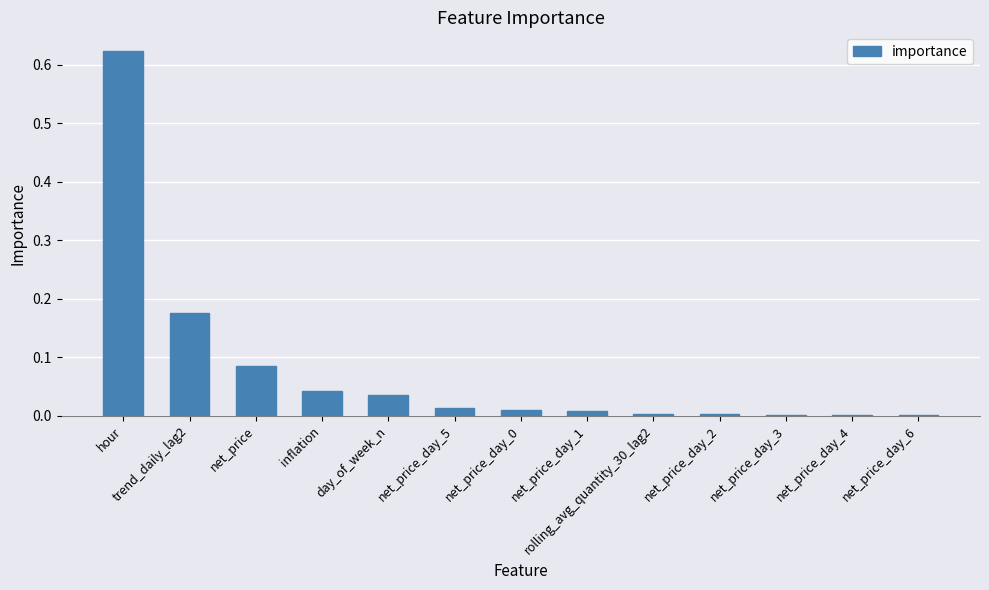

True or false: the data shows 0.0 at net_price_day_5.

True